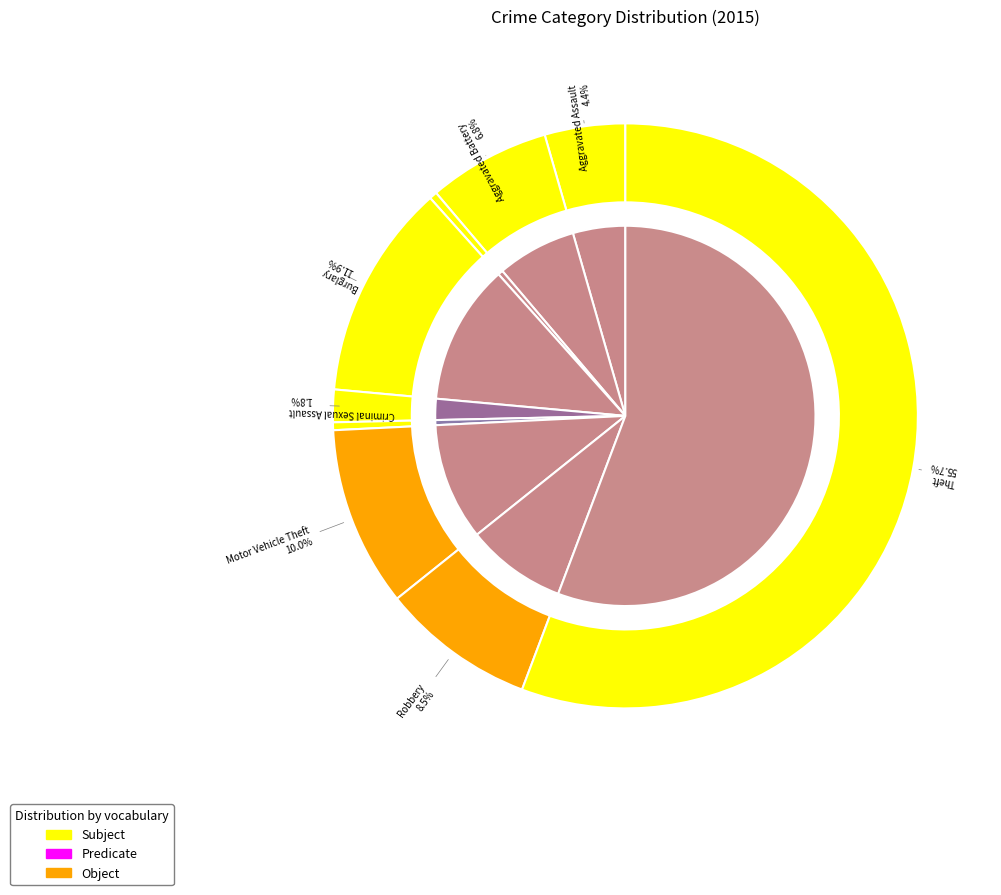

What percentage is the Motor Vehicle Theft slice, to the nearest percent?

10%